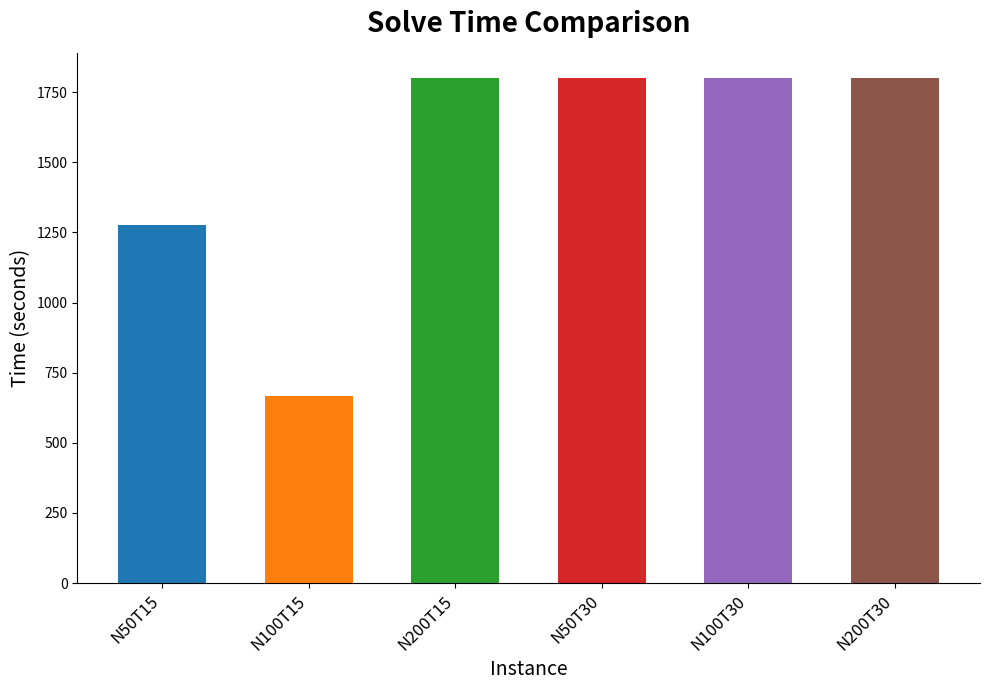

The chart shows a value of 866.6 at N50T15. True or false?

False